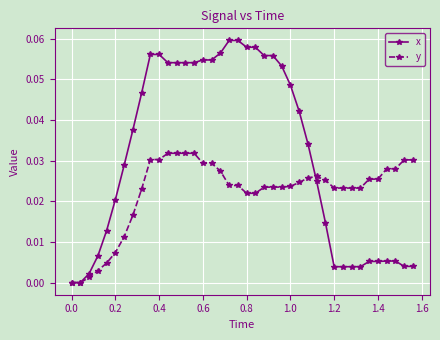

List the series in order of their overall mean, lowest first.

y, x